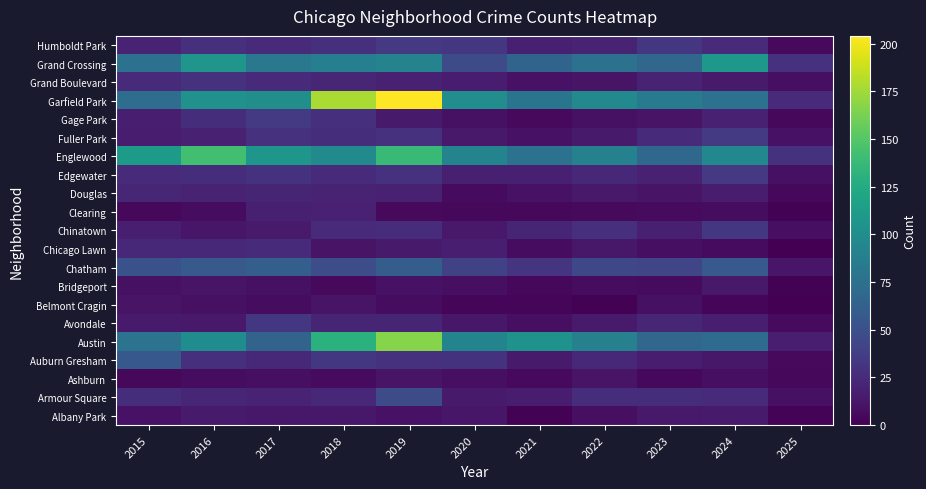

Reading right to left, what are all the values shown in this chart?

Albany Park: 2025=2	2024=15	2023=14	2022=8	2021=1	2020=12	2019=10	2018=13	2017=13	2016=15	2015=10
Armour Square: 2025=9	2024=25	2023=27	2022=27	2021=16	2020=15	2019=47	2018=23	2017=20	2016=22	2015=27
Ashburn: 2025=4	2024=8	2023=4	2022=11	2021=5	2020=8	2019=11	2018=6	2017=8	2016=7	2015=4
Auburn Gresham: 2025=5	2024=13	2023=16	2022=23	2021=15	2020=30	2019=29	2018=33	2017=23	2016=28	2015=56
Austin: 2025=17	2024=71	2023=67	2022=89	2021=104	2020=92	2019=167	2018=130	2017=65	2016=99	2015=78
Avondale: 2025=6	2024=17	2023=22	2022=15	2021=8	2020=13	2019=21	2018=21	2017=33	2016=14	2015=15
Belmont Cragin: 2025=0	2024=3	2023=9	2022=1	2021=3	2020=3	2019=7	2018=11	2017=7	2016=9	2015=11
Bridgeport: 2025=1	2024=14	2023=6	2022=7	2021=4	2020=8	2019=10	2018=5	2017=9	2016=11	2015=9
Chatham: 2025=12	2024=57	2023=43	2022=44	2021=31	2020=40	2019=60	2018=48	2017=62	2016=57	2015=51
Chicago Lawn: 2025=0	2024=6	2023=8	2022=13	2021=7	2020=17	2019=15	2018=11	2017=25	2016=23	2015=23
Chinatown: 2025=8	2024=33	2023=18	2022=28	2021=21	2020=14	2019=26	2018=25	2017=15	2016=12	2015=17
Clearing: 2025=1	2024=7	2023=6	2022=5	2021=4	2020=4	2019=5	2018=19	2017=18	2016=7	2015=4
Douglas: 2025=4	2024=16	2023=11	2022=14	2021=10	2020=6	2019=19	2018=20	2017=21	2016=20	2015=22
Edgewater: 2025=9	2024=34	2023=19	2022=23	2021=18	2020=18	2019=29	2018=25	2017=30	2016=27	2015=24
Englewood: 2025=30	2024=95	2023=69	2022=90	2021=76	2020=92	2019=138	2018=98	2017=107	2016=142	2015=111
Fuller Park: 2025=10	2024=35	2023=25	2022=15	2021=10	2020=14	2019=29	2018=27	2017=29	2016=19	2015=16
Gage Park: 2025=4	2024=19	2023=11	2022=9	2021=5	2020=9	2019=15	2018=28	2017=35	2016=27	2015=17
Garfield Park: 2025=25	2024=76	2023=85	2022=98	2021=79	2020=100	2019=204	2018=178	2017=101	2016=103	2015=73
Grand Boulevard: 2025=8	2024=15	2023=20	2022=11	2021=10	2020=16	2019=19	2018=22	2017=25	2016=29	2015=24
Grand Crossing: 2025=29	2024=109	2023=67	2022=77	2021=66	2020=47	2019=91	2018=88	2017=82	2016=106	2015=77
Humboldt Park: 2025=5	2024=24	2023=32	2022=20	2021=18	2020=32	2019=34	2018=28	2017=25	2016=28	2015=20